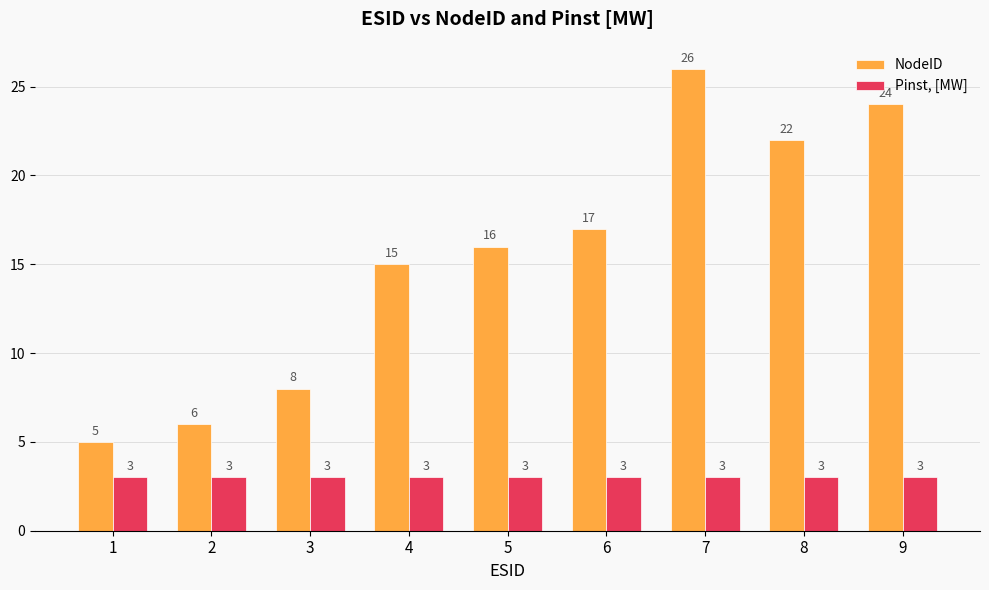

At which label does NodeID reach its peak?

7